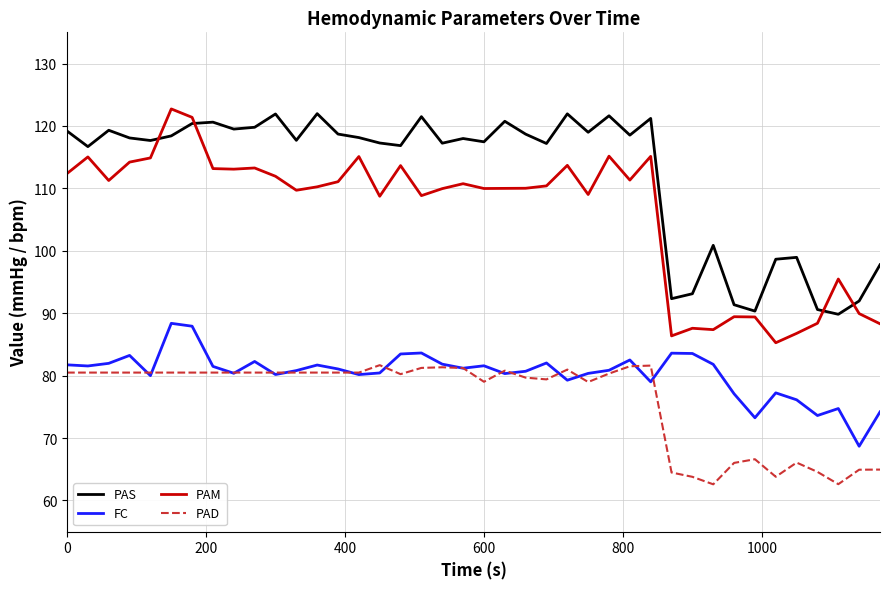

What is the difference between the maximum and minimum values in the PAS series?

32.1